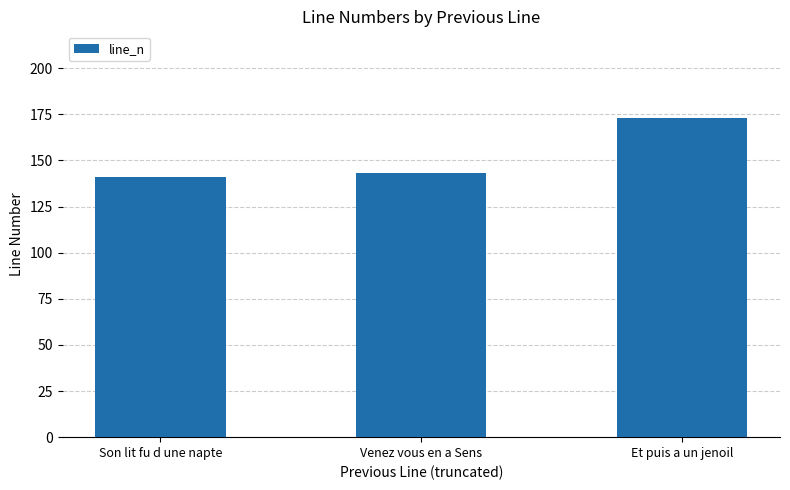

What is the sum of the values at Son lit fu d une napte and Et puis a un jenoil?

314